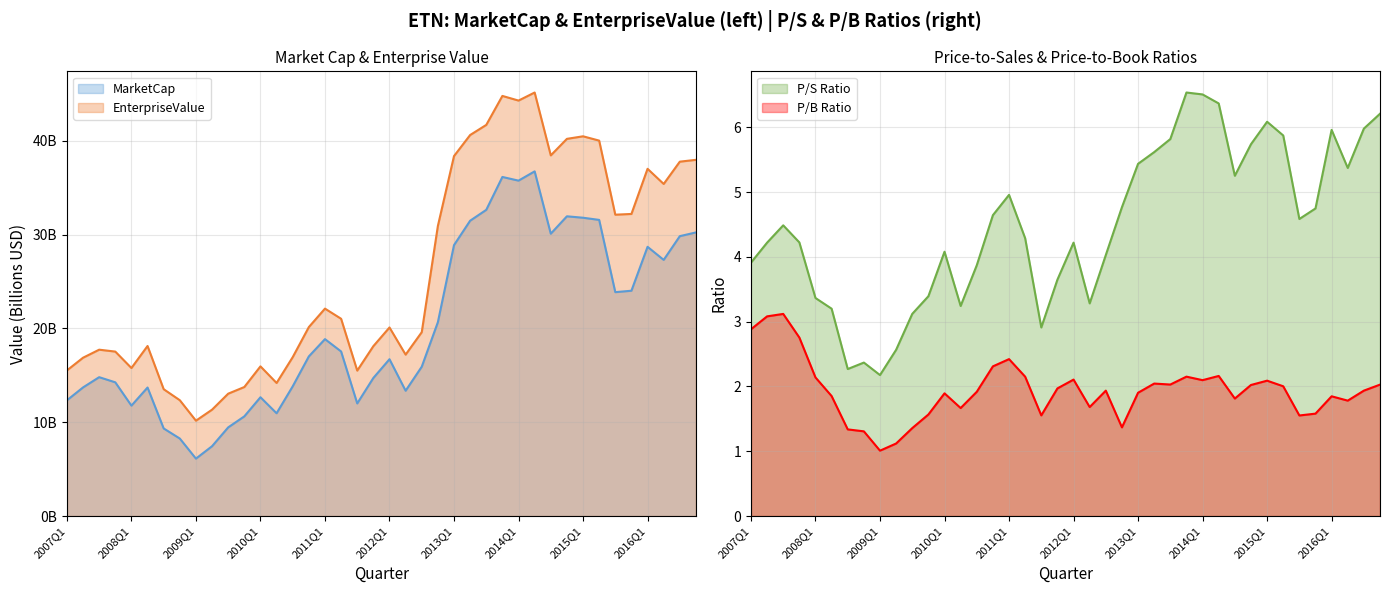

True or false: priceToSalesRatio and pbRatio intersect in this chart.

False